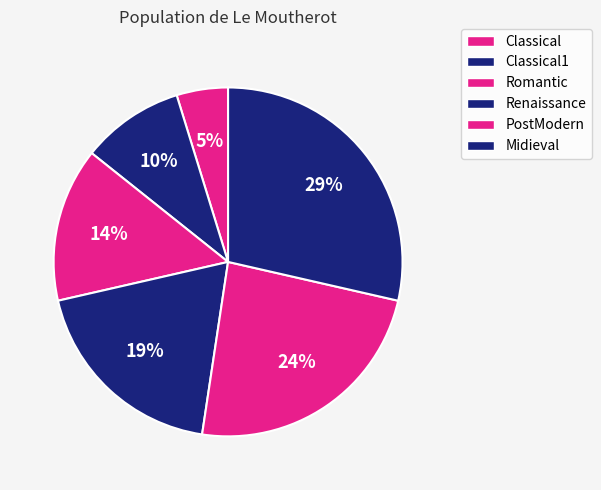

Rank the categories by value from lowest to highest.

Classical, Classical1, Romantic, Renaissance, PostModern, Midieval